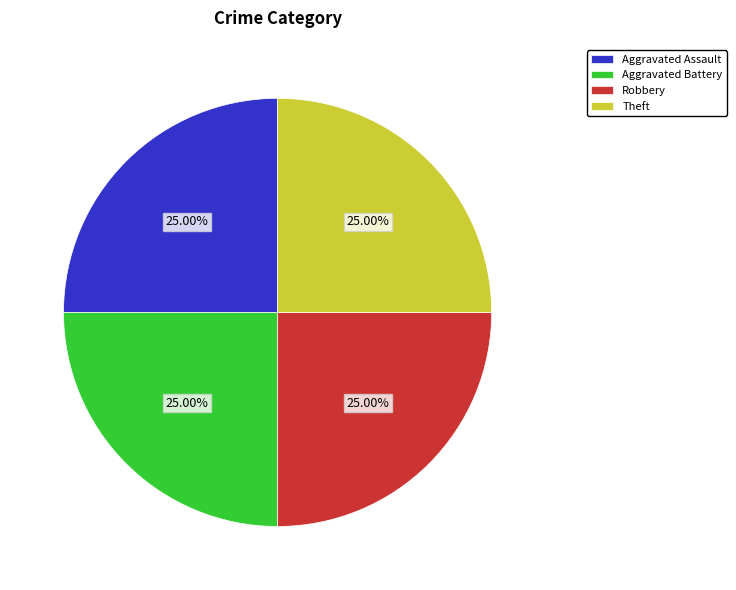

Is there any slice that represents more than half of the pie?

No